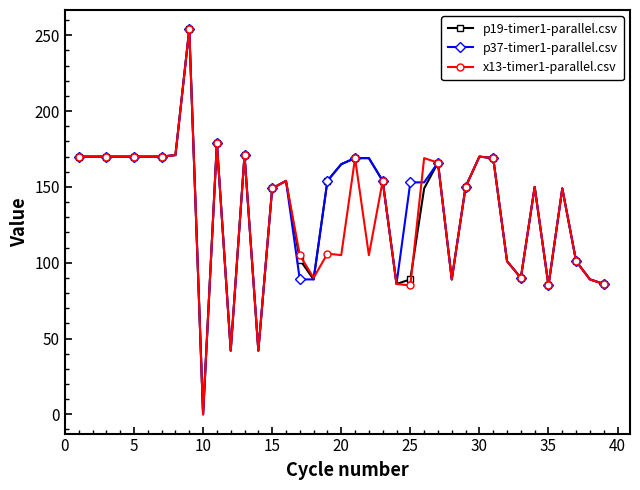

What is the difference between the maximum and second lowest values in the x13-timer1-parallel.csv series?

212